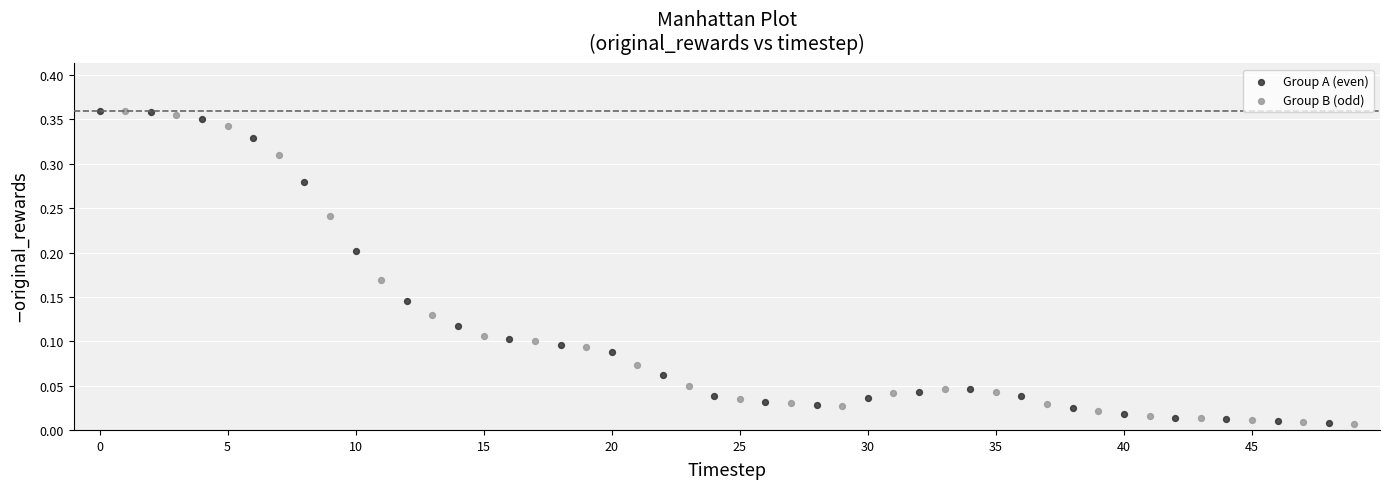

What are all the series names shown in the legend?

Group A (even), Group B (odd)